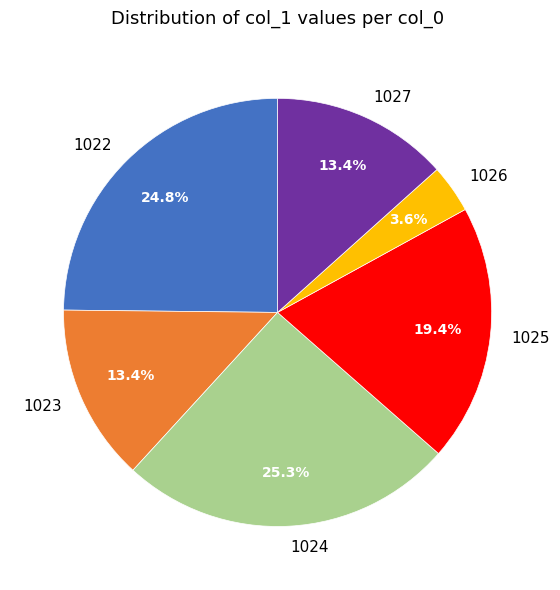

The 1027 slice represents 13% of the pie. True or false?

True